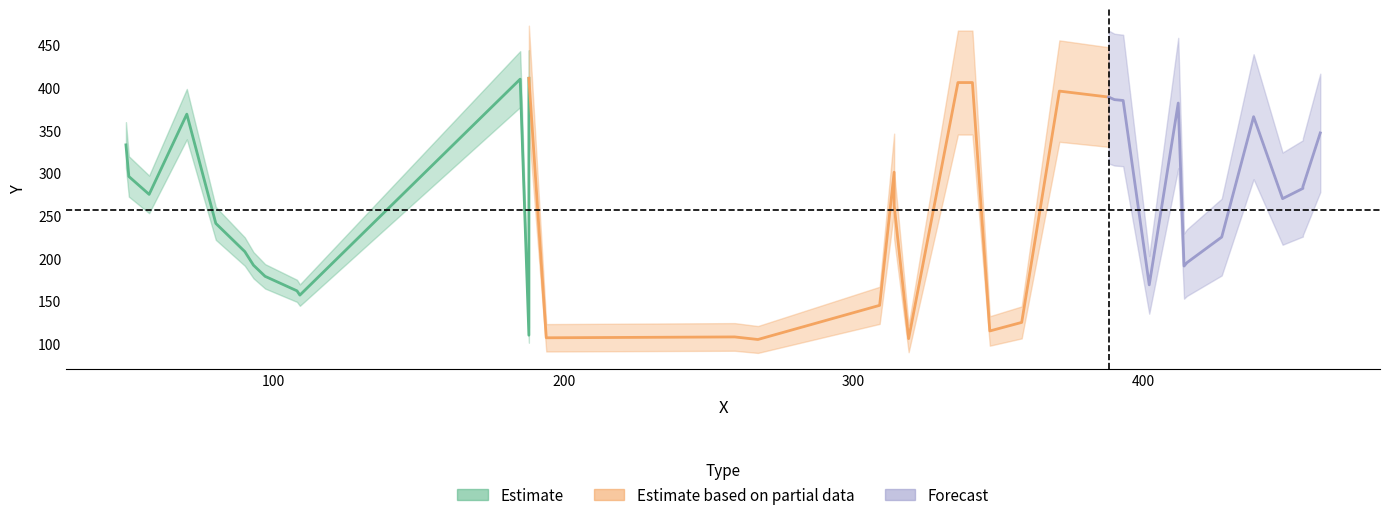

True or false: the data shows 159 at 21.

False